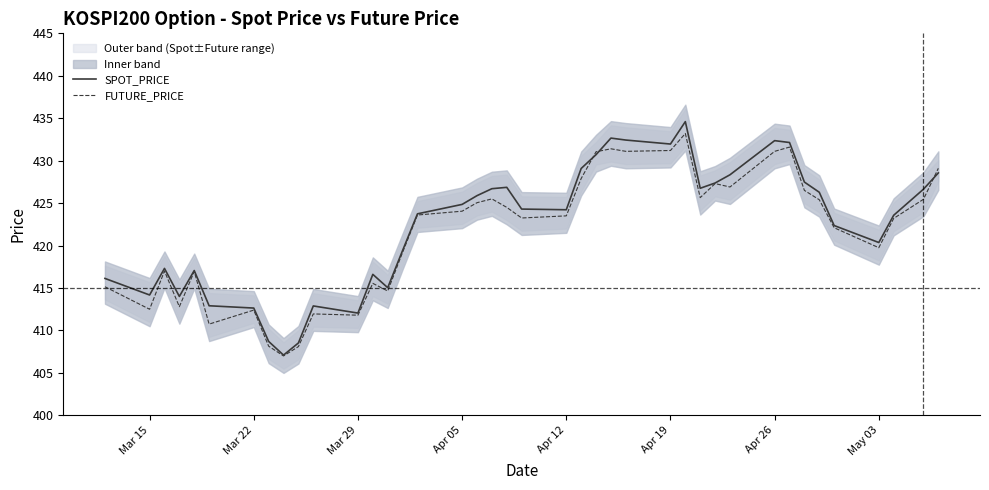

Does the chart display data point markers on the line(s)?

No